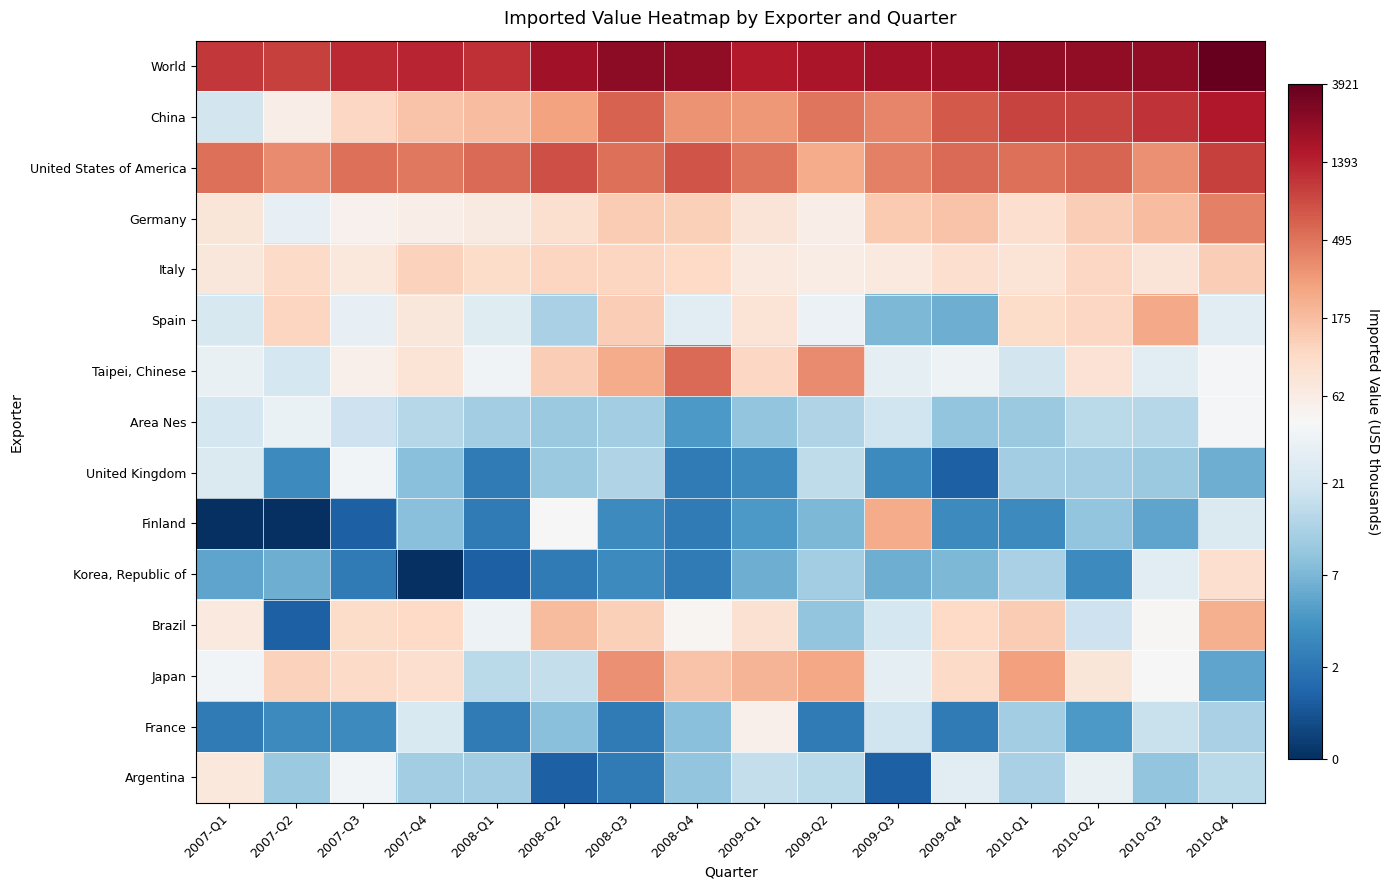

At which category does the chart reach its minimum across all series?

2007-Q1